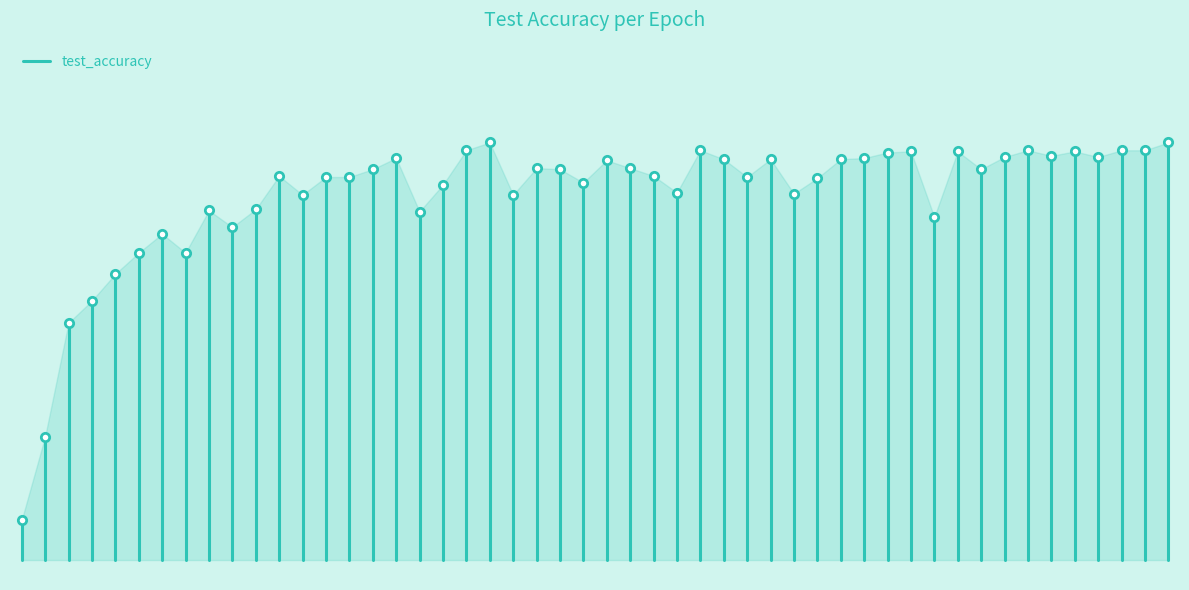

How many lines are shown in the chart?

1